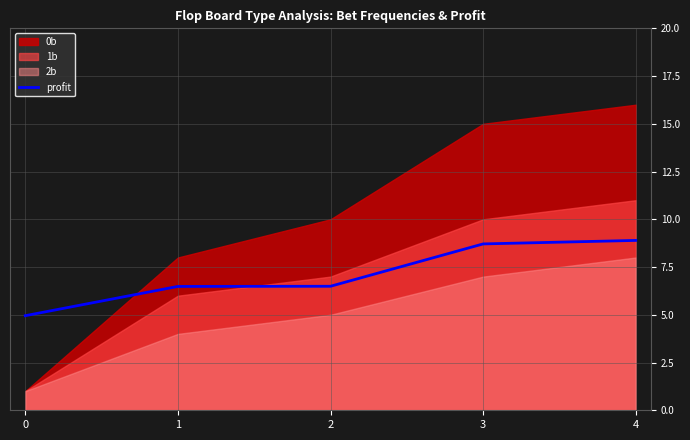

Is it true that profit equals 4.5 at 2?

False